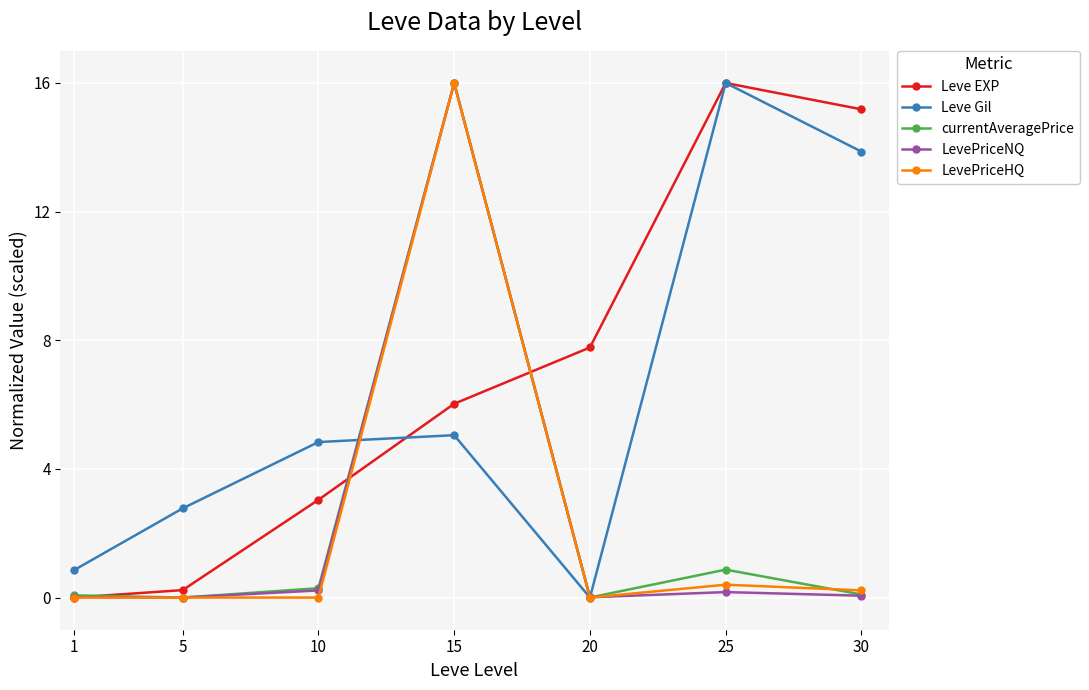

What is the sum of all Leve Gil values?

43.4